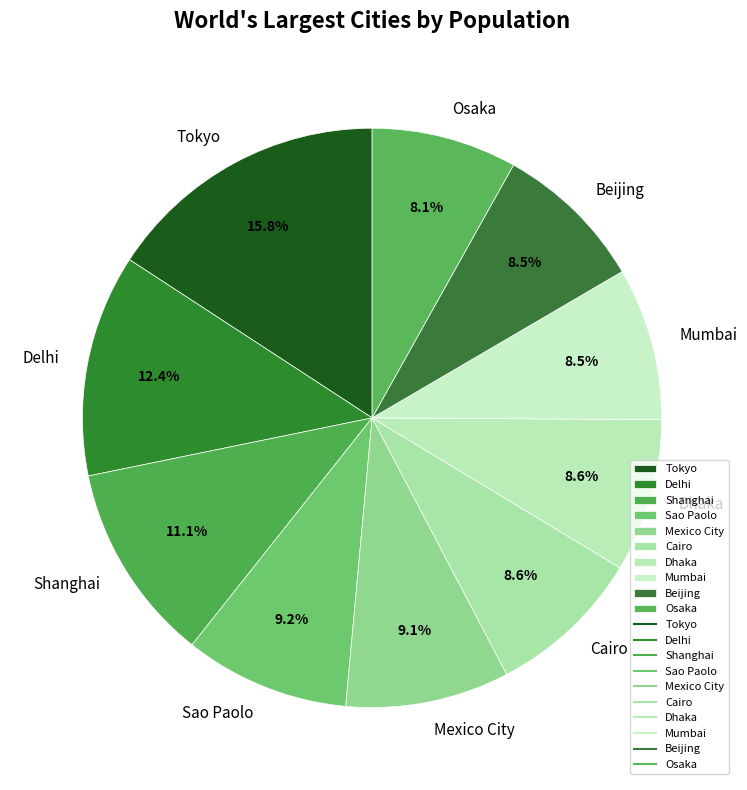

How many segments does this pie chart have?

10